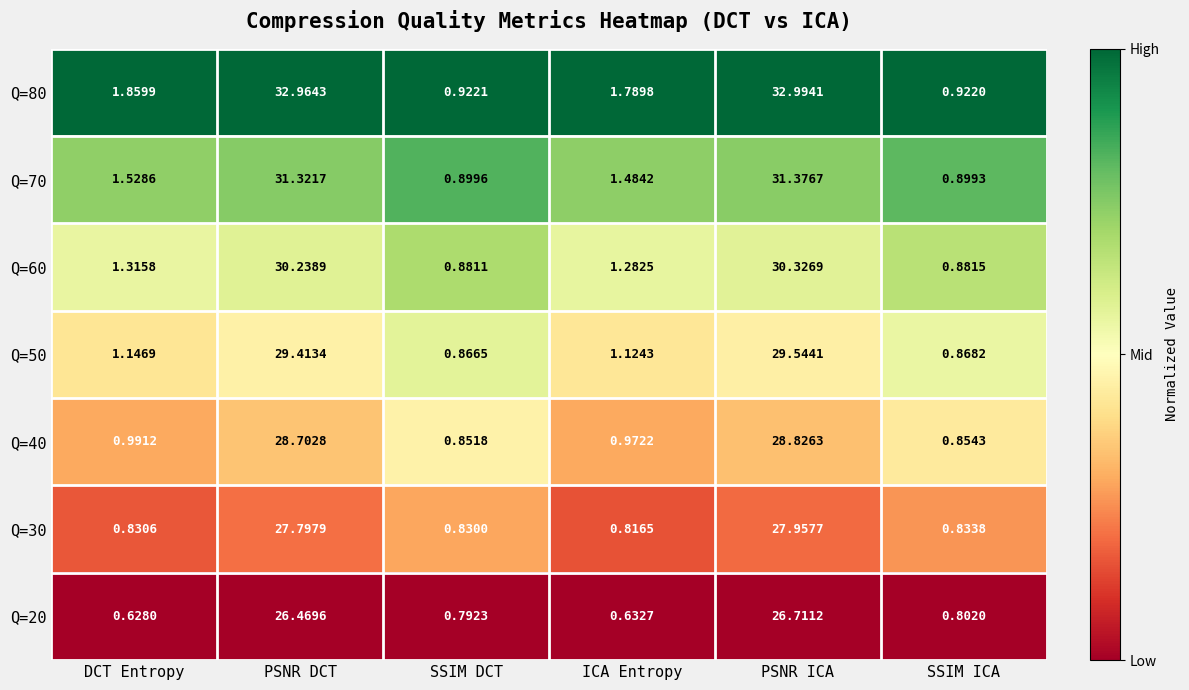

Which series has the largest total across all categories?

Q=80